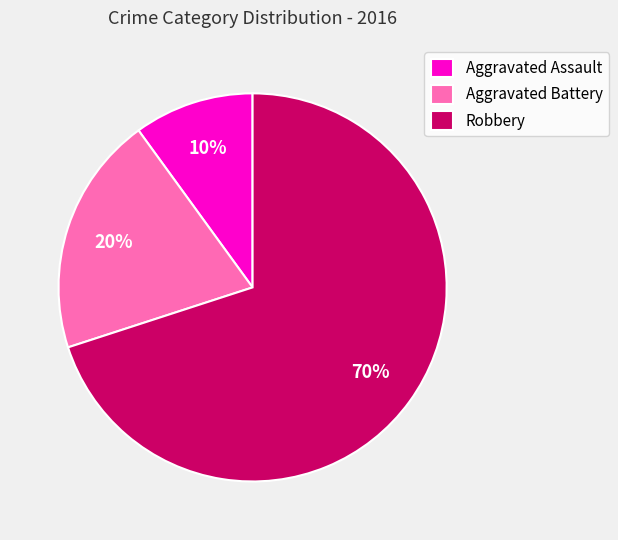

Which category has the biggest portion of the pie?

Robbery